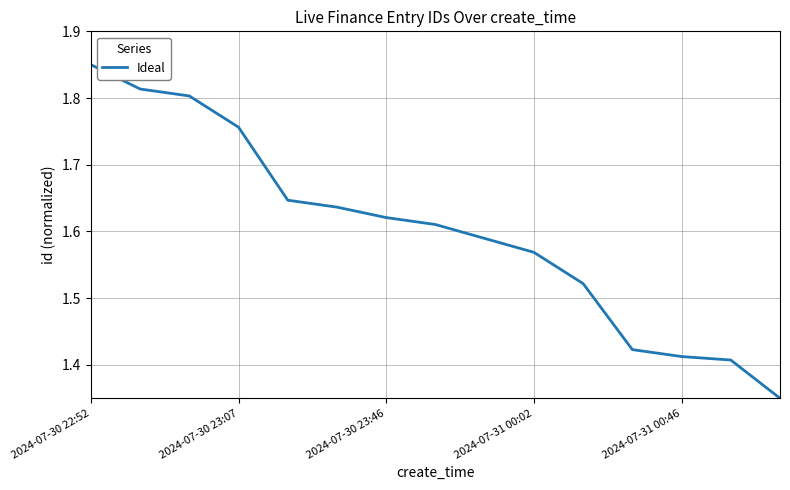

What is the sum of all values?

24.0